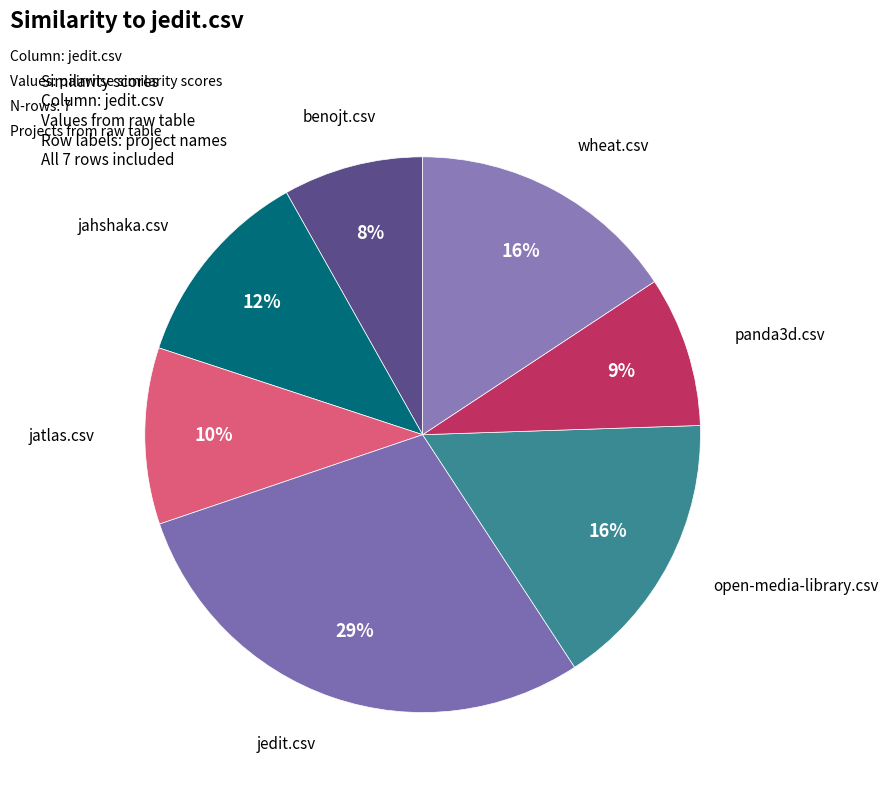

To the nearest percent, what percentage of the pie is jahshaka.csv?

12%